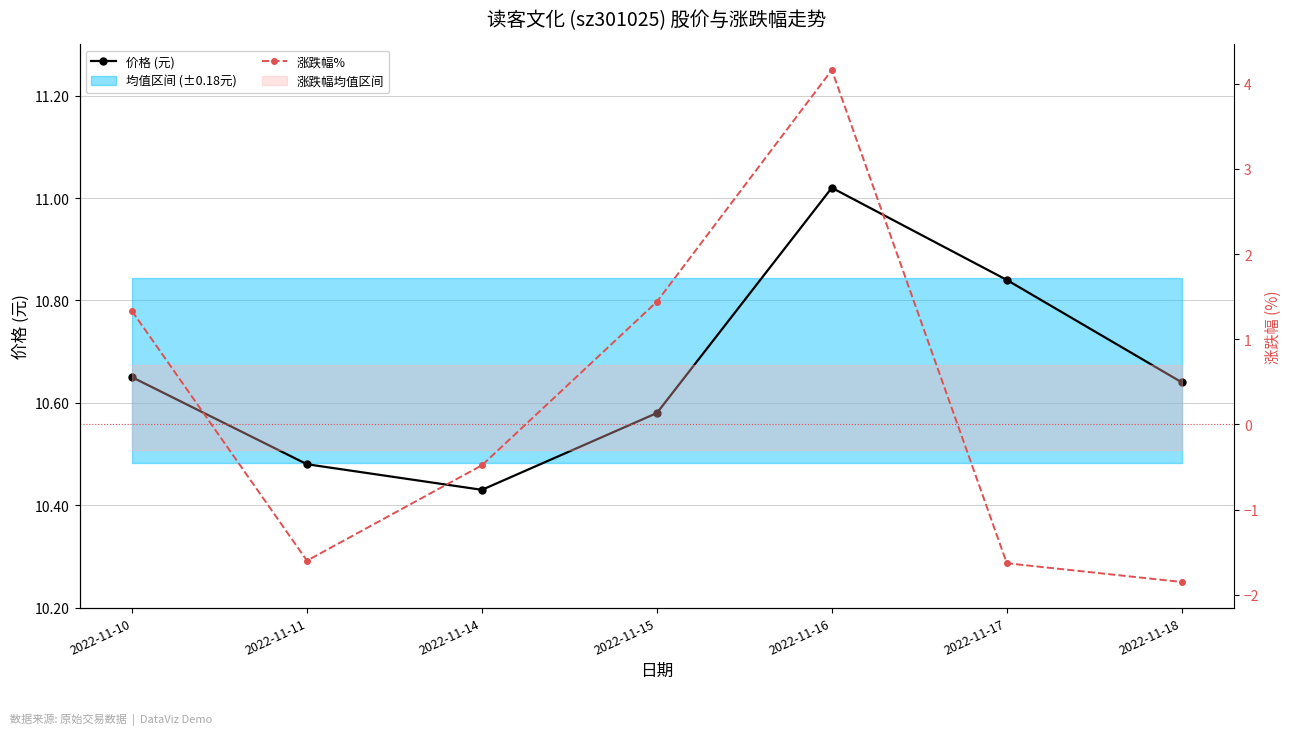

True or false: 价格 (元) has a value of 10.4 at 2022-11-14.

True